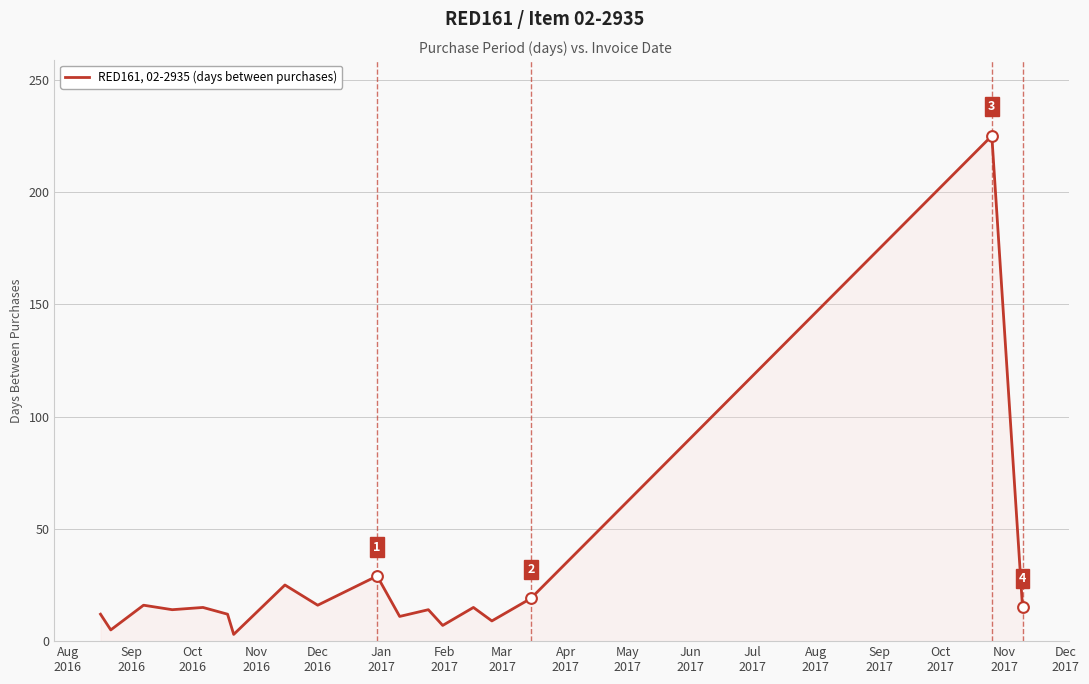

What is the difference between the maximum and minimum values?

222